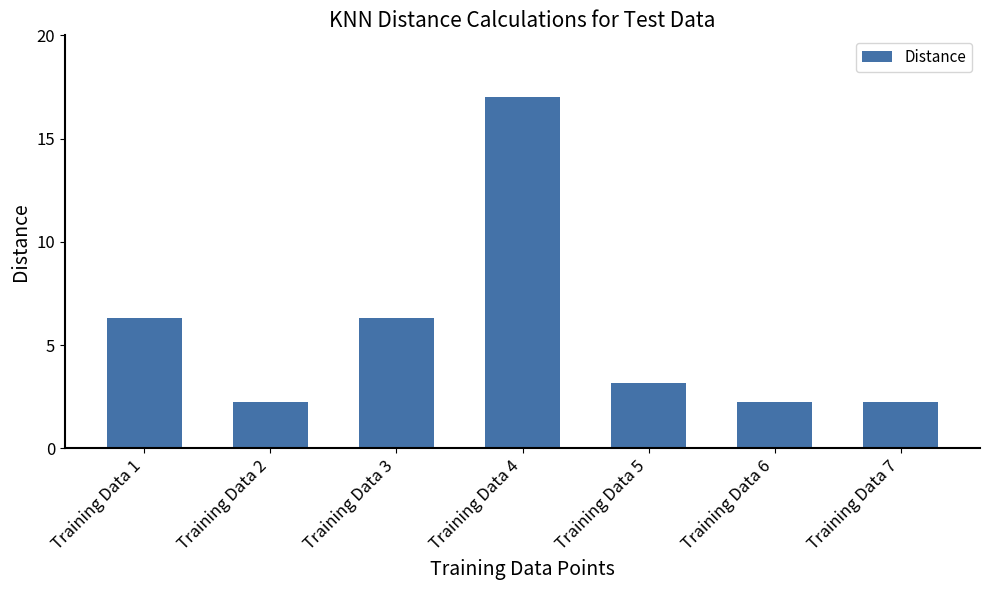

Does the chart contain any negative values?

No